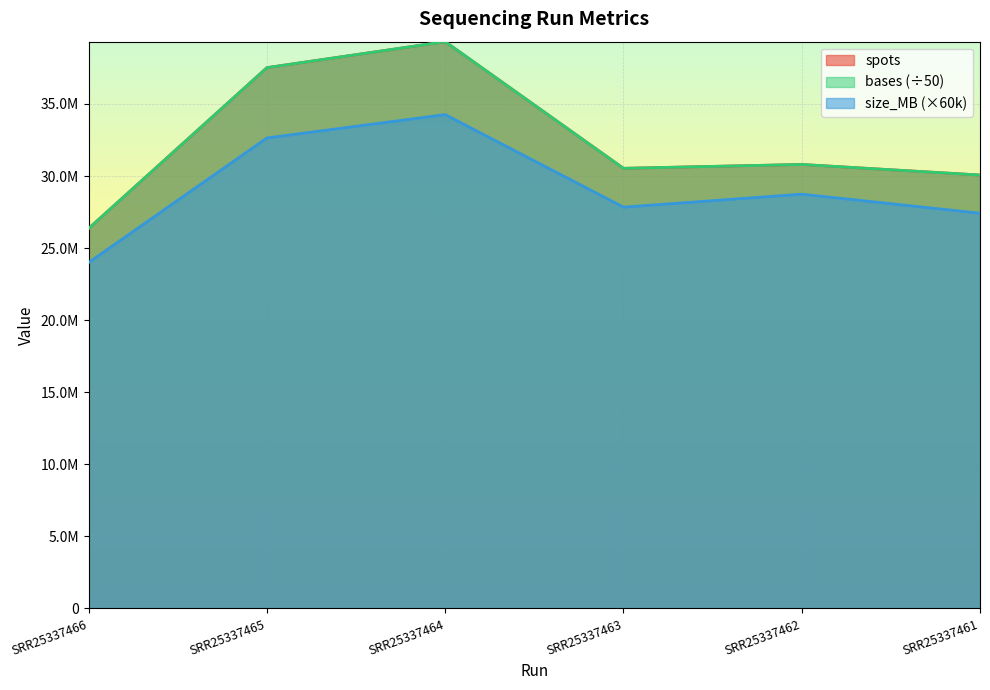

True or false: spots and bases cross at least once.

False